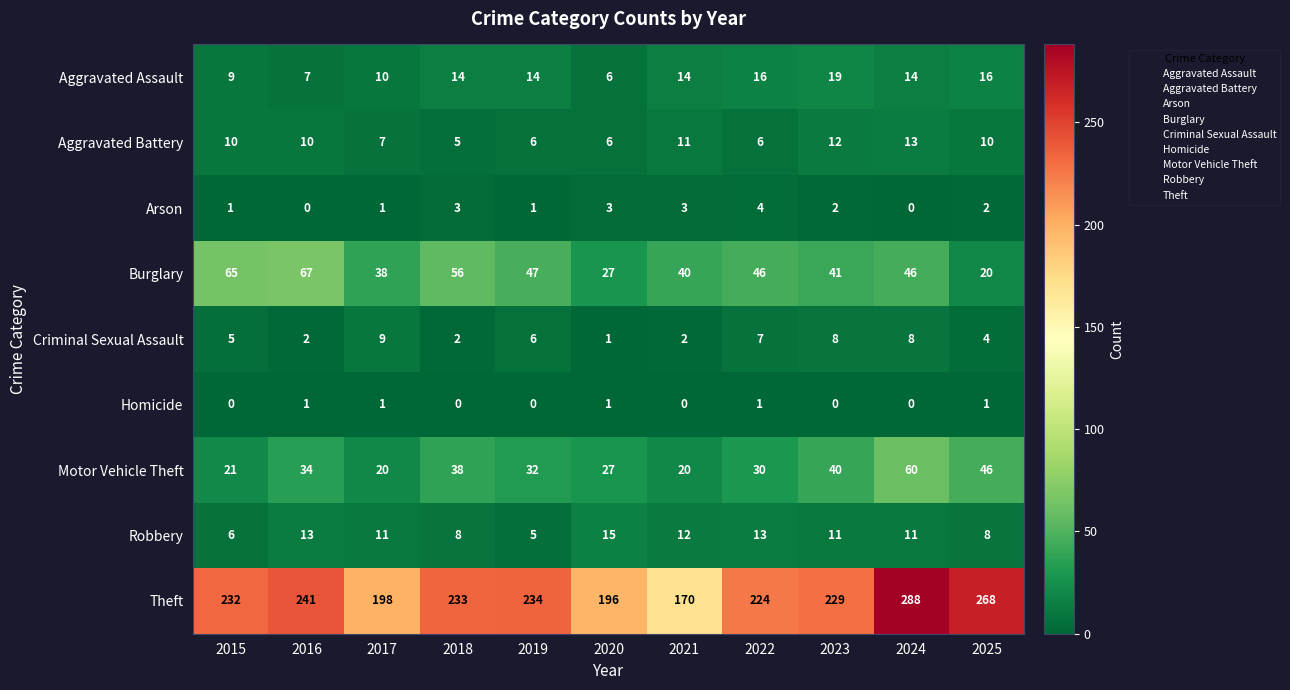

Is it true that Arson equals 1 at 2022?

False